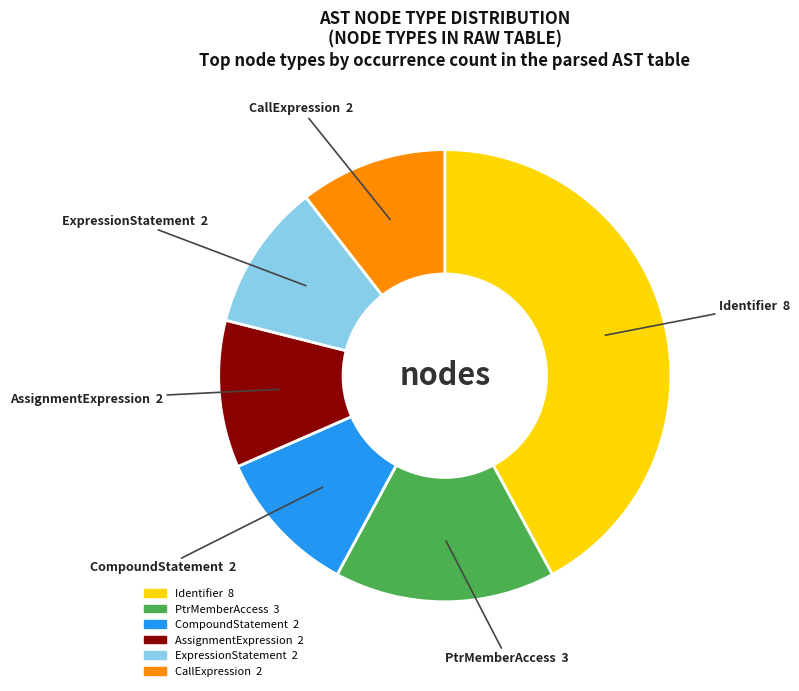

Which slice is the largest?

Identifier